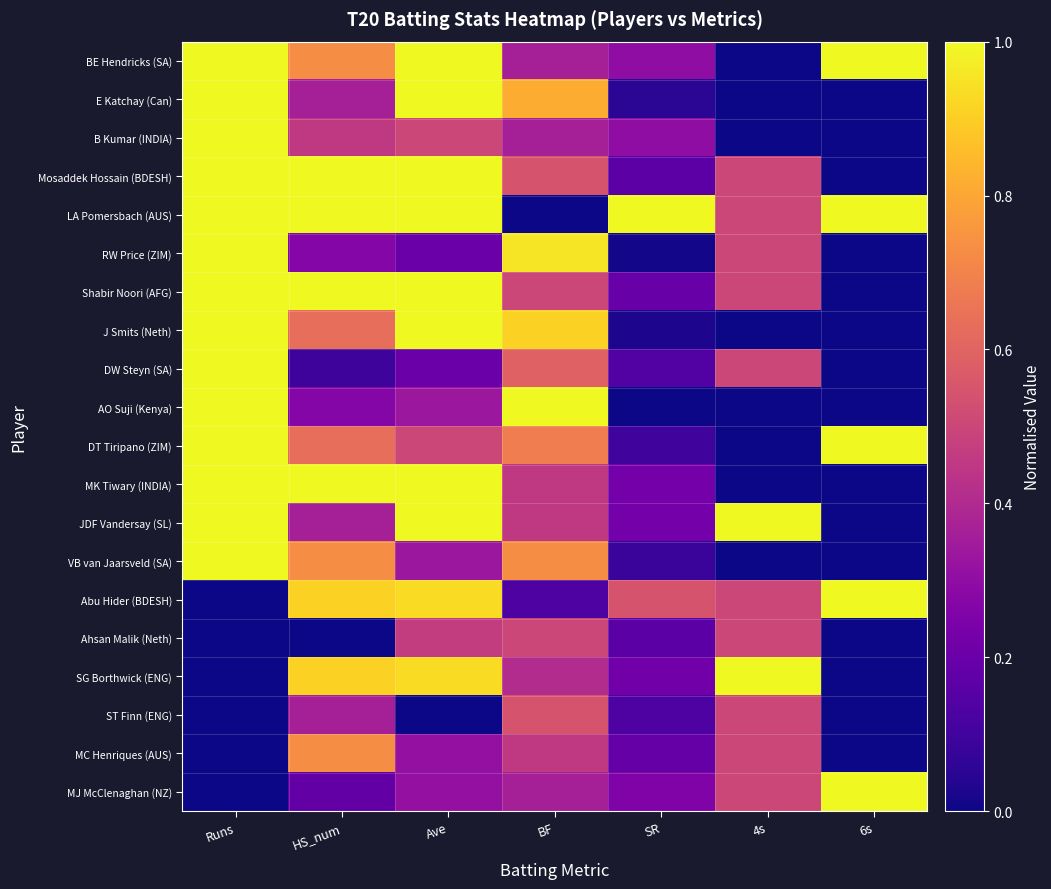

At how many categories does at least one series exceed 0?

7